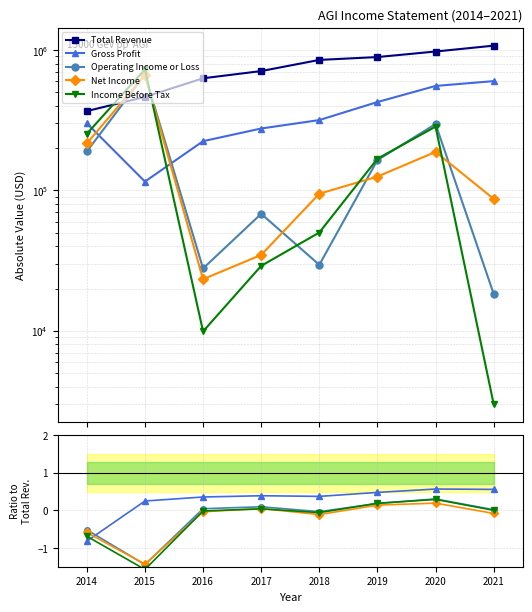

What are all the series names shown in the legend?

Total Revenue, Gross Profit, Operating Income or Loss, Net Income, Income Before Tax